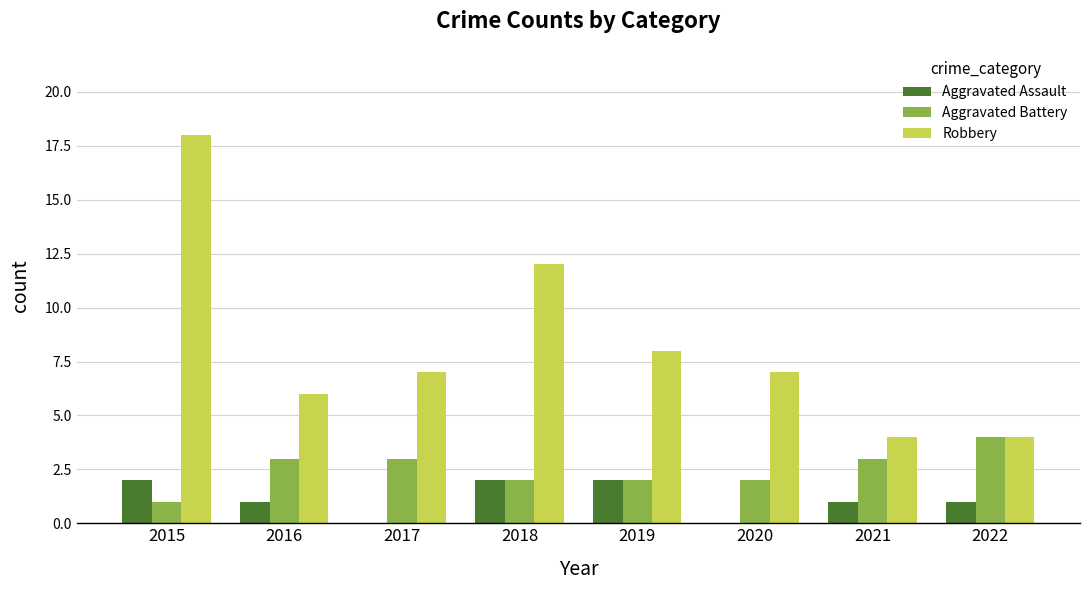

Which series has the largest total across all categories?

Robbery